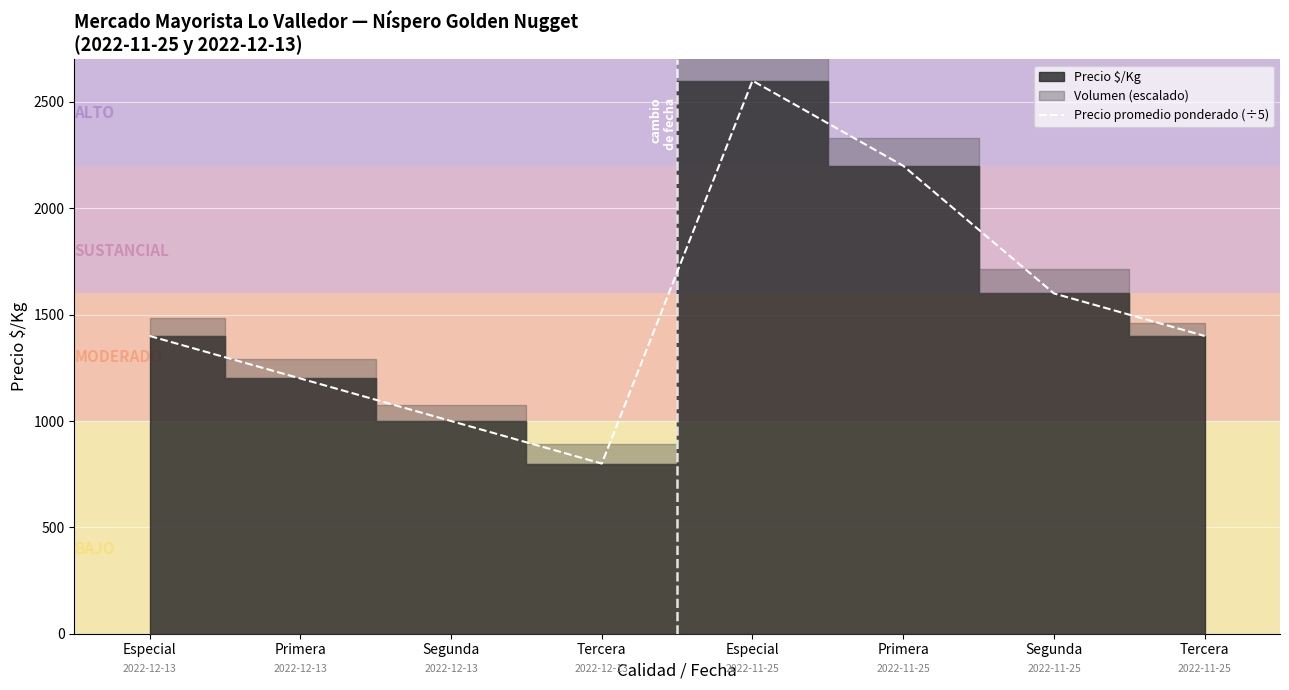

List the labels in order of value, smallest first.

Tercera, Segunda, Primera, Especial, Tercera, Segunda, Primera, Especial